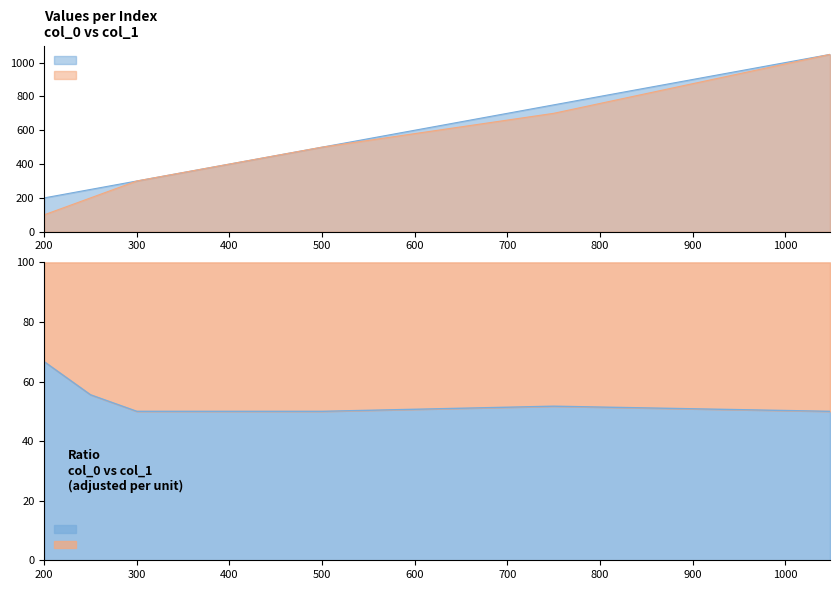

Reading left to right, transcribe all the data shown in this chart.

col_0: 200=200.0	250=250.0	300=300.0	500=500.0	750=750.0	1048.465=1048.5
col_1: 200=100.0	250=200.0	300=300.0	500=500.0	750=700.0	1048.465=1048.5